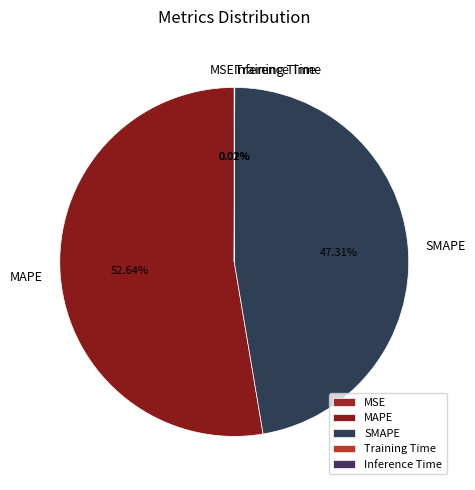

What is the largest slice in the pie chart?

MAPE